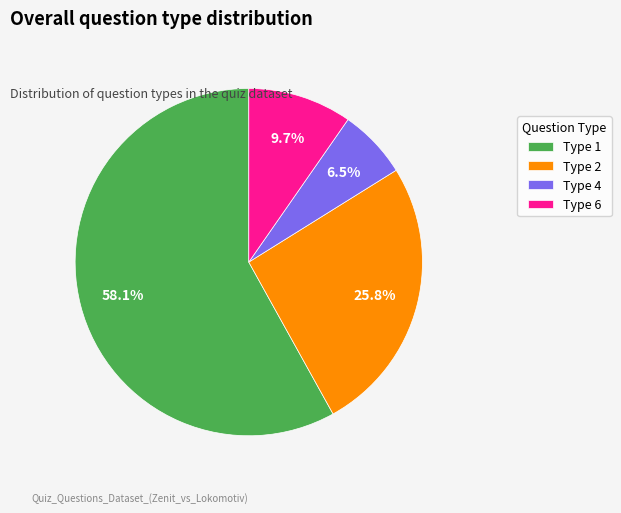

Does Type 4 account for over 50% of the chart?

No